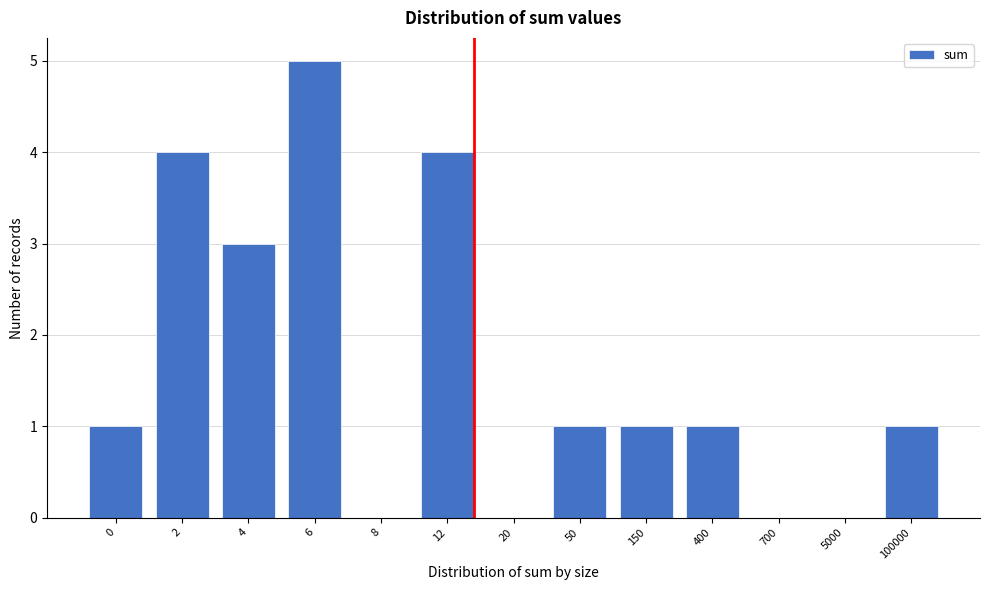

Reading left to right, extract all data points from this chart.

0=1	2=4	4=3	6=5	8=0	12=4	20=0	50=1	150=1	400=1	700=0	5000=0	100000=1